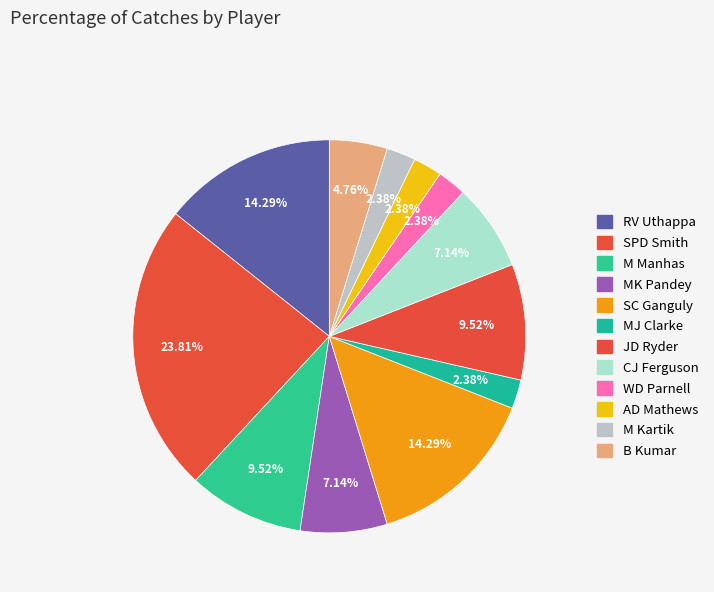

How many segments does this pie chart have?

12